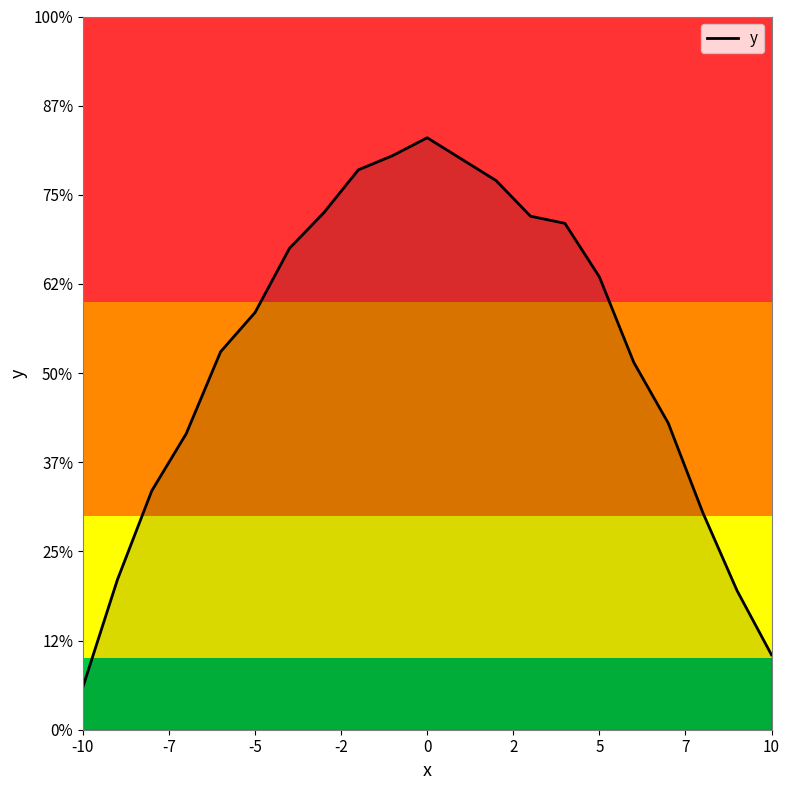

What is the smallest value displayed?

1.2